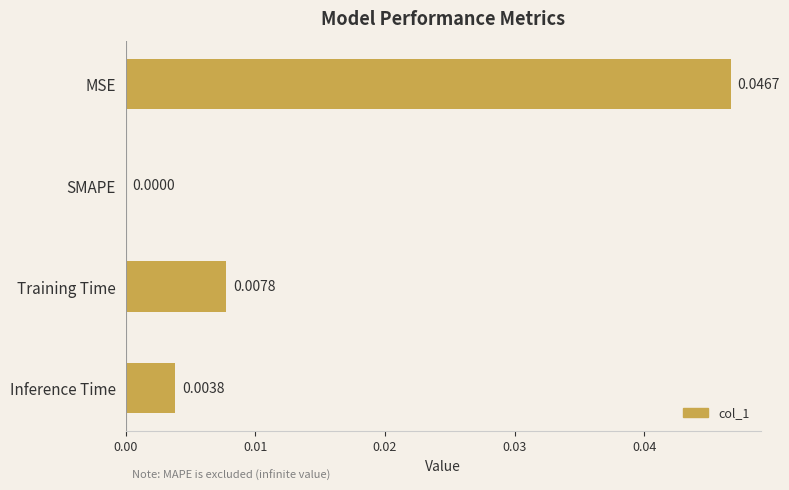

Which has a higher value, SMAPE or Inference Time?

Inference Time